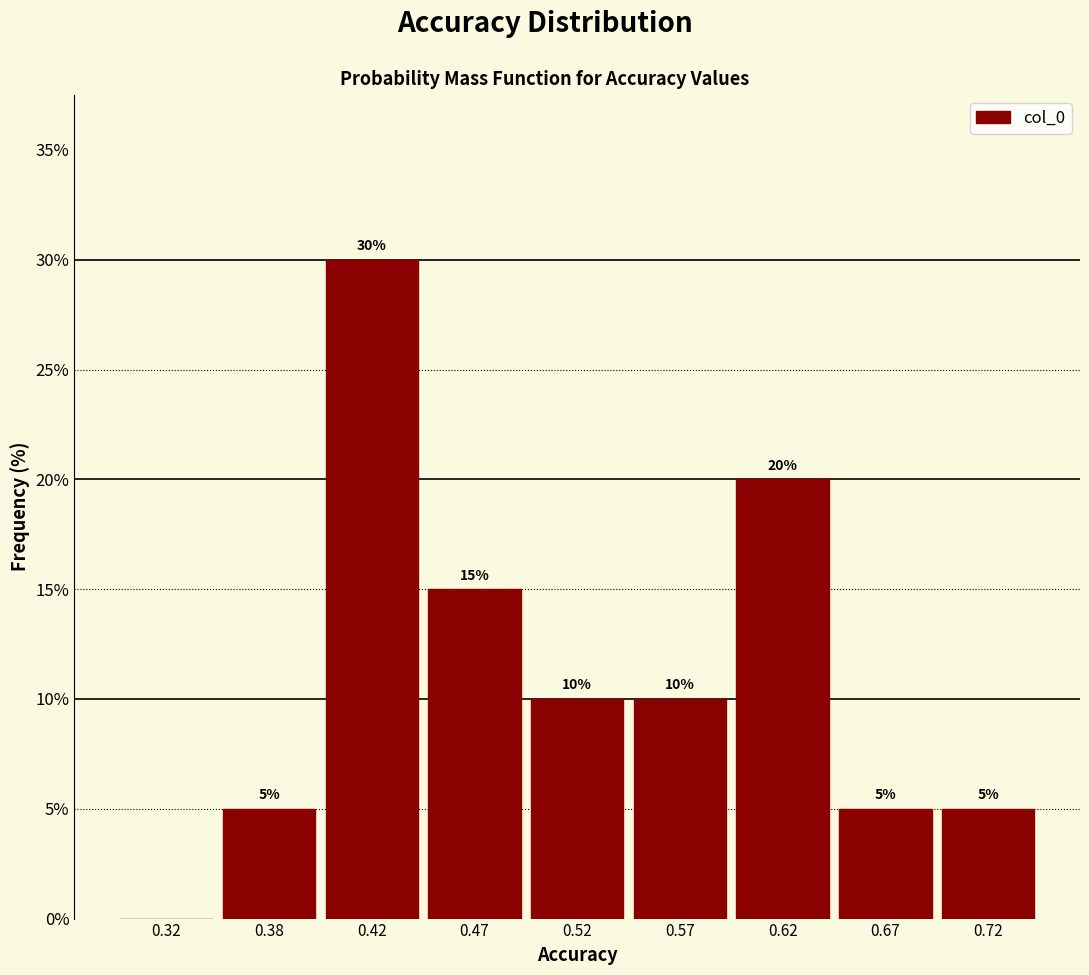

Reading right to left, what are all the values shown in this chart?

0.72=5	0.67=5	0.62=20	0.57=10	0.52=10	0.47=15	0.42=30	0.38=5	0.32=0